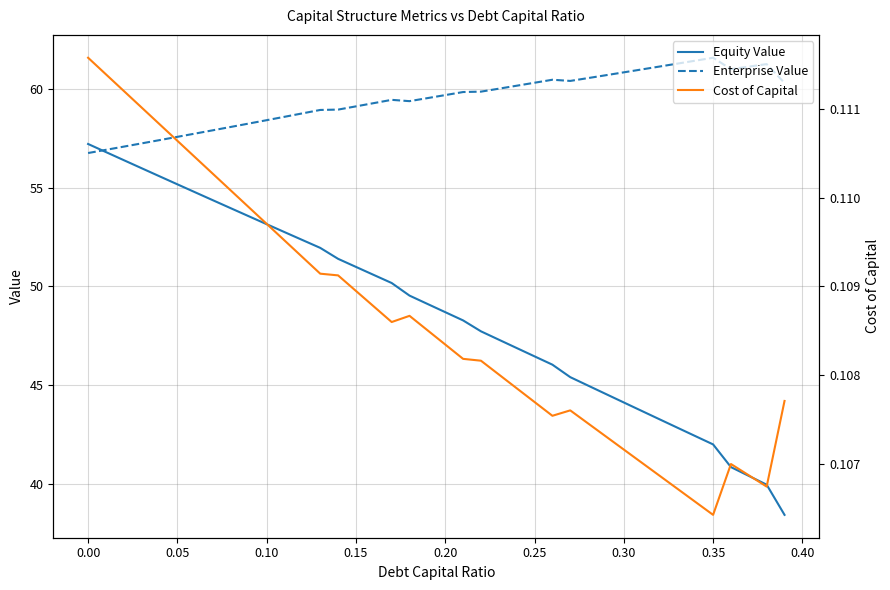

Rank the series at 0.30 from highest to lowest value.

Enterprise Value, Equity Value, Cost of Capital